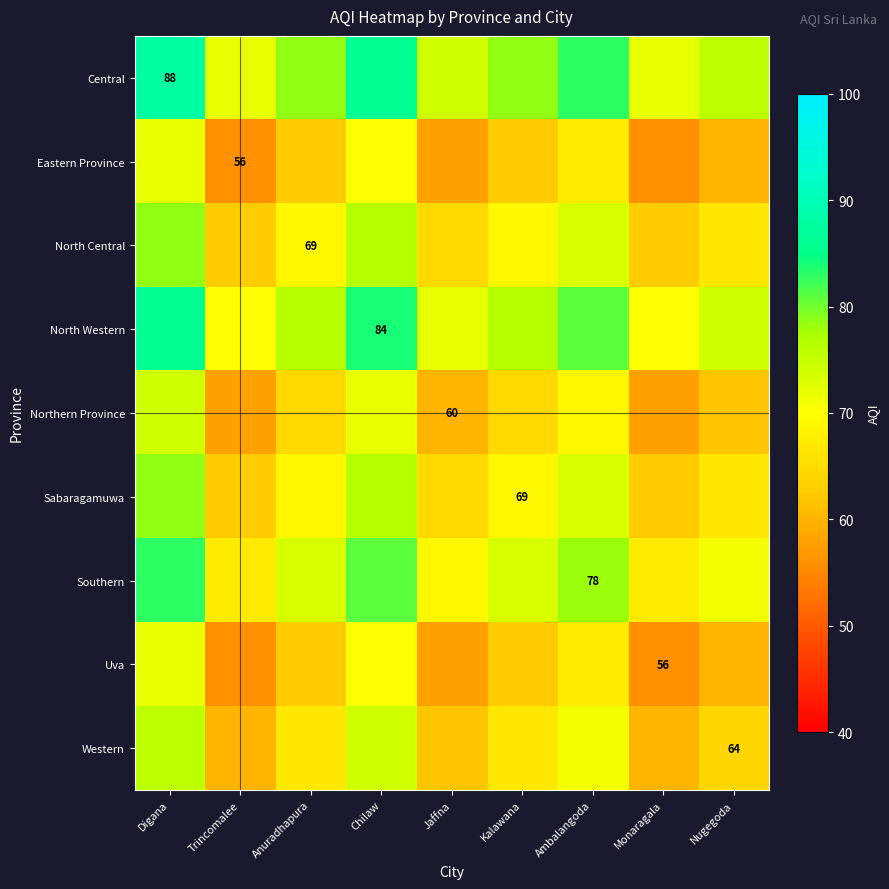

Count the Northern Province values in the range 60 to 69.

5